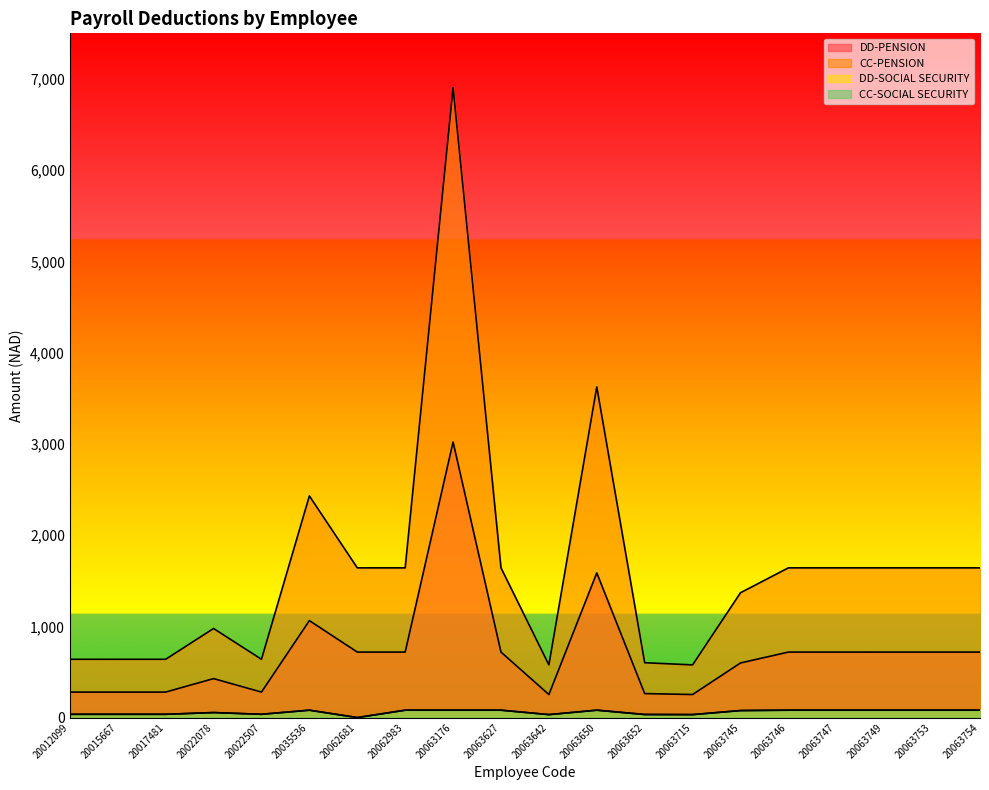

Which series has the widest spread of values?

CC-PENSION